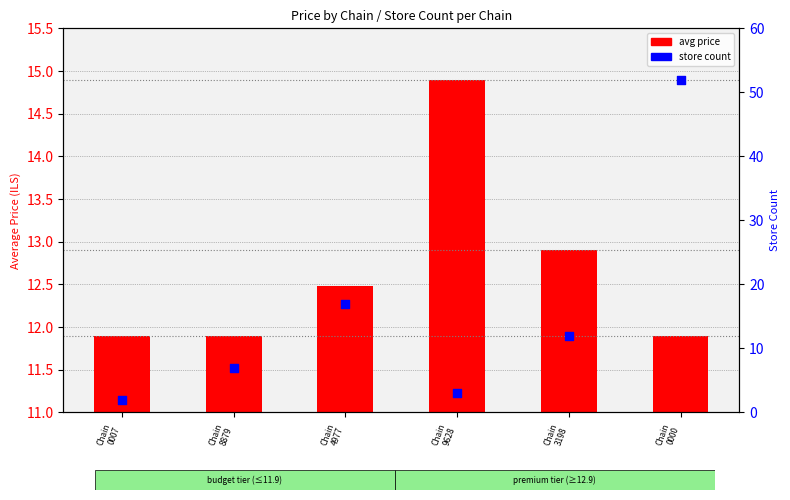

At which category is the sum across all series the highest?

Chain
0000